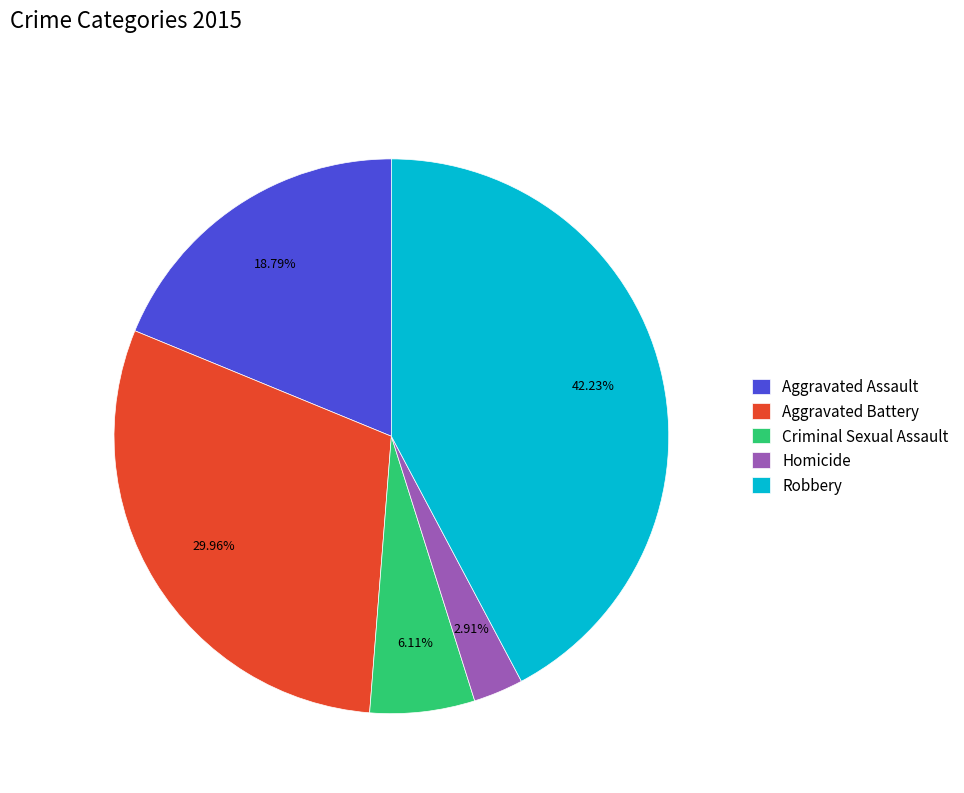

To the nearest percent, what is the average slice percentage?

20%